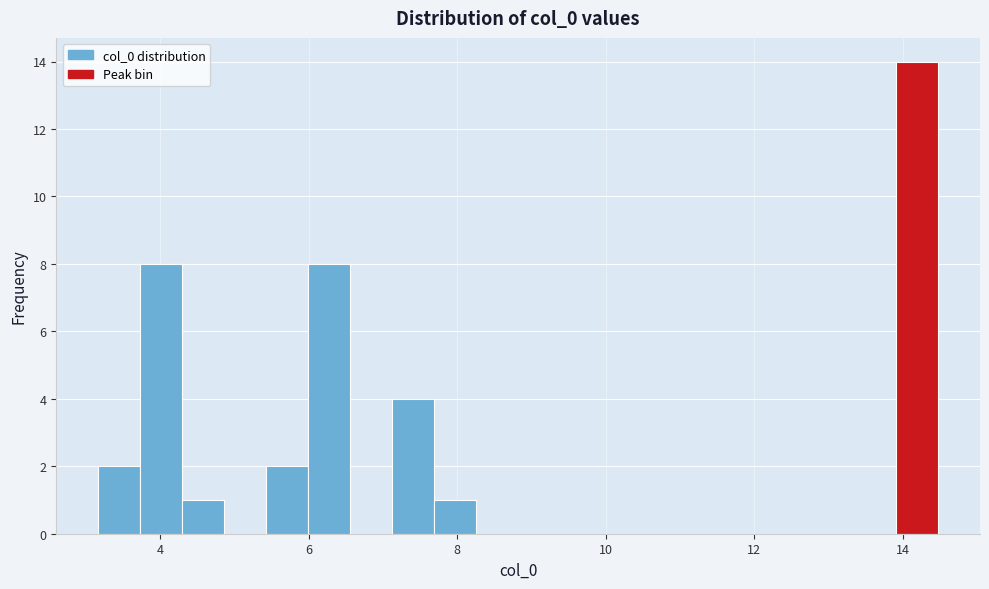

Read against the x-axis, roughly where is the centre of the tallest bar?

14.2